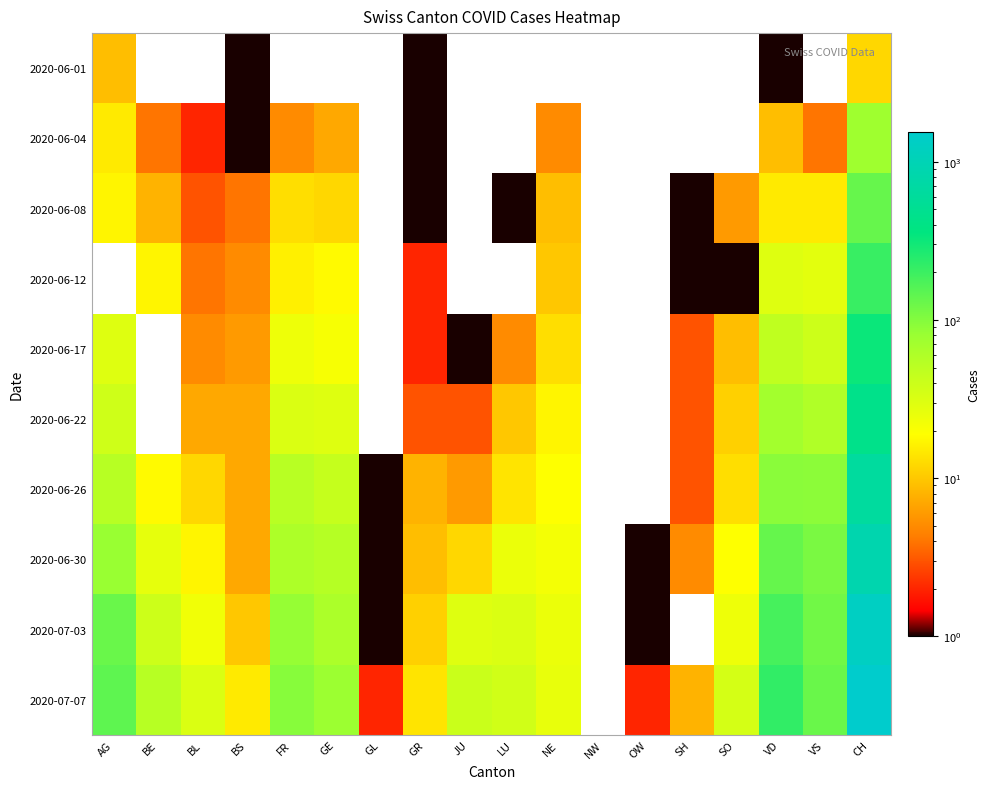

Which series has the largest total across all categories?

2020-07-07